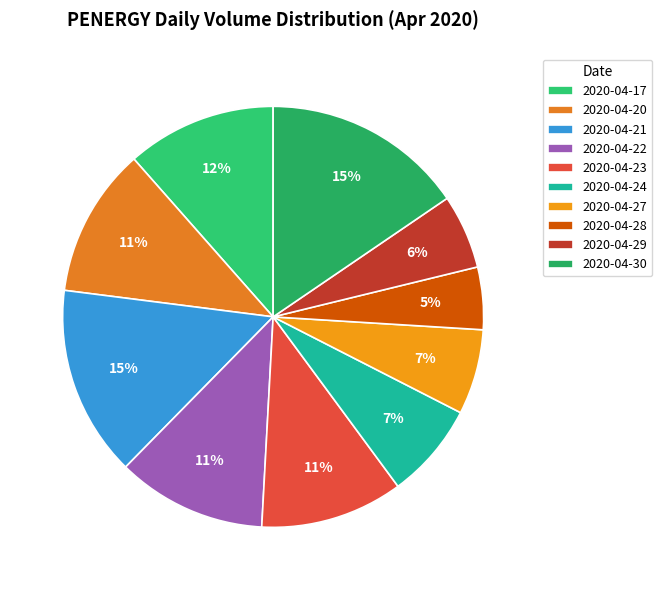

What is the largest slice in the pie chart?

2020-04-30